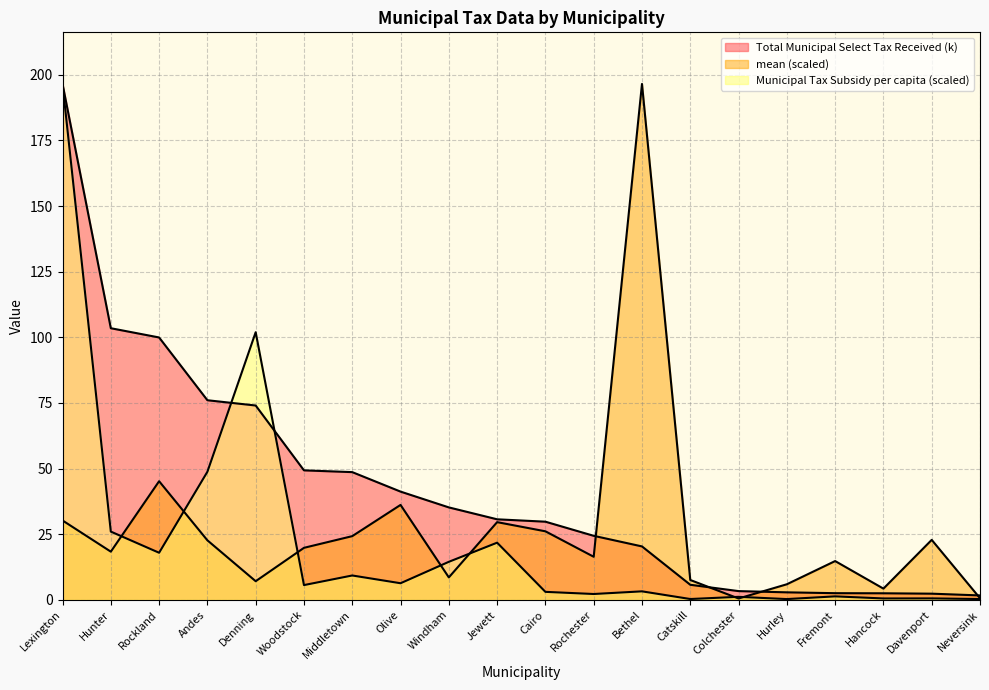

What is the label of the 1st point from the left?

Lexington